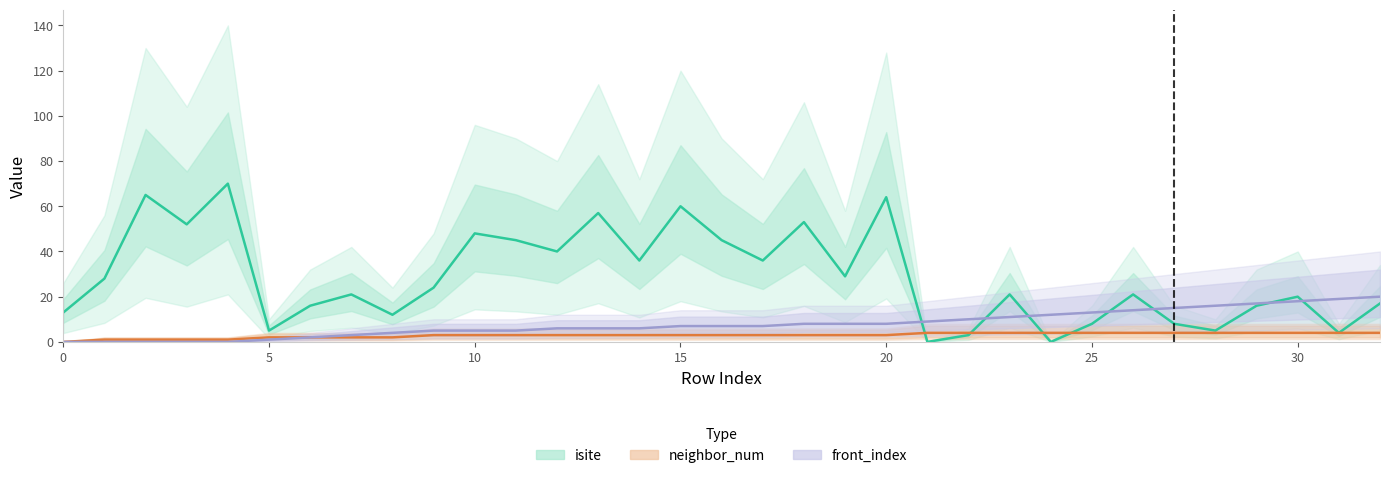

Reading left to right, extract all data points from this chart.

isite: 13	28	65	52	70	5	16	21	12	24	48	45	40	57	36	60	45	36	53	29	64	0	3	21	0	8	21	8	5	16	20	4	17
neighbor_num: 0	1	1	1	1	2	2	2	2	3	3	3	3	3	3	3	3	3	3	3	3	4	4	4	4	4	4	4	4	4	4	4	4
front_index: 0	0	0	0	0	1	2	3	4	5	5	5	6	6	6	7	7	7	8	8	8	9	10	11	12	13	14	15	16	17	18	19	20